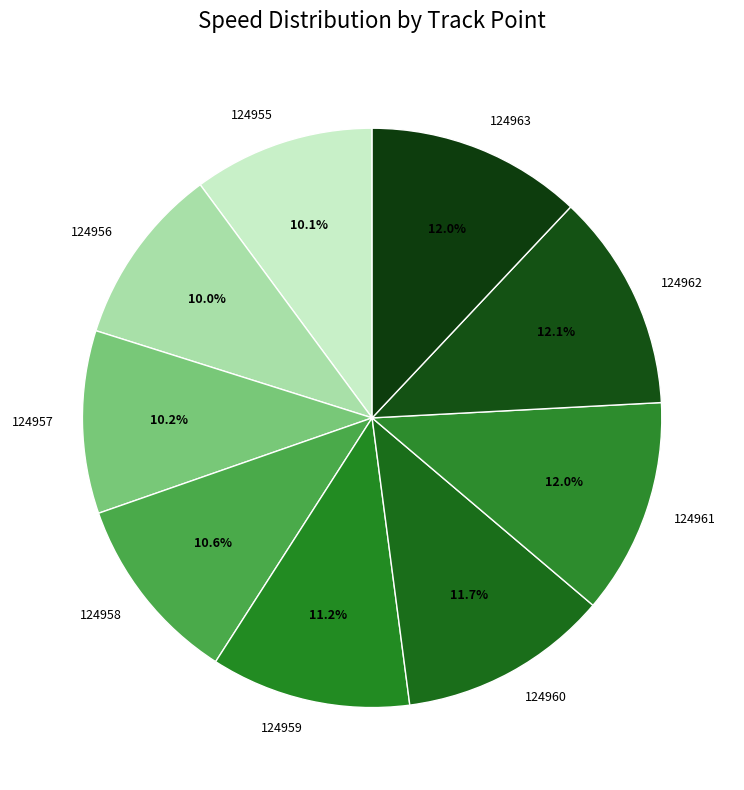

What percentage do 124957 and 124960 together represent?

21.9%